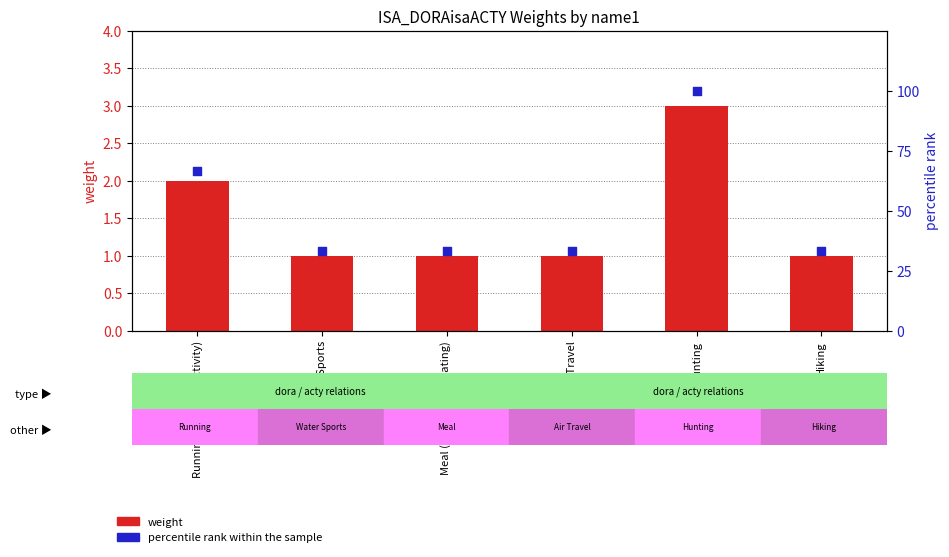

Which series contains the highest Y value?

percentile rank within the sample